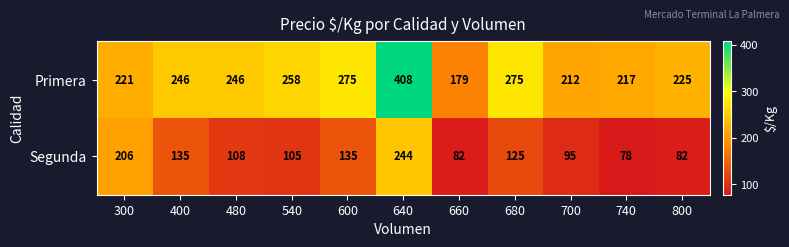

What is the difference between the highest and lowest values at 400?

111